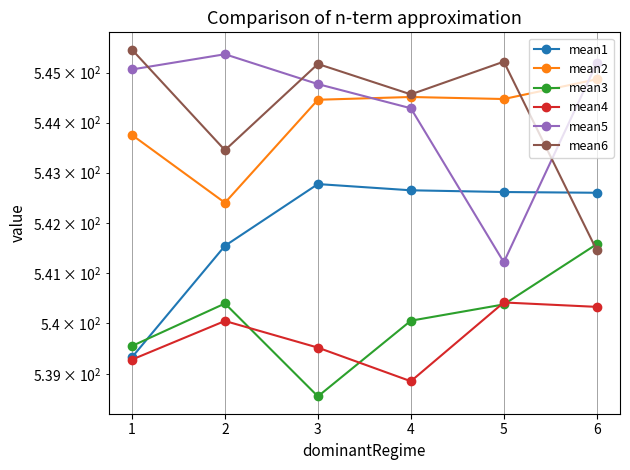

Does the chart have visible grid lines?

Yes